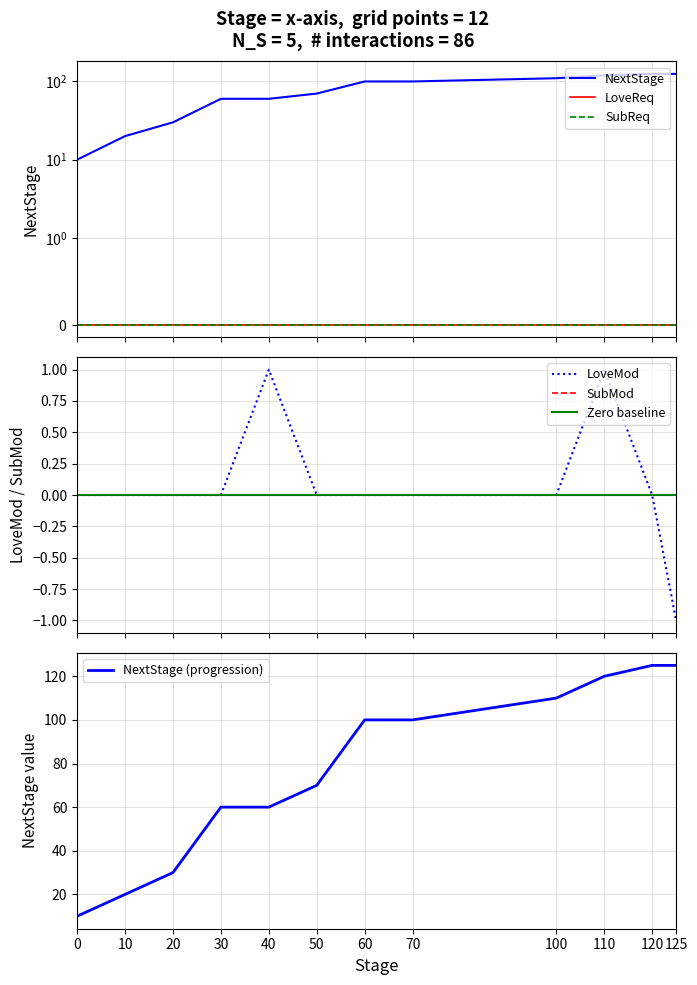

At how many categories does at least one series exceed 44?

9